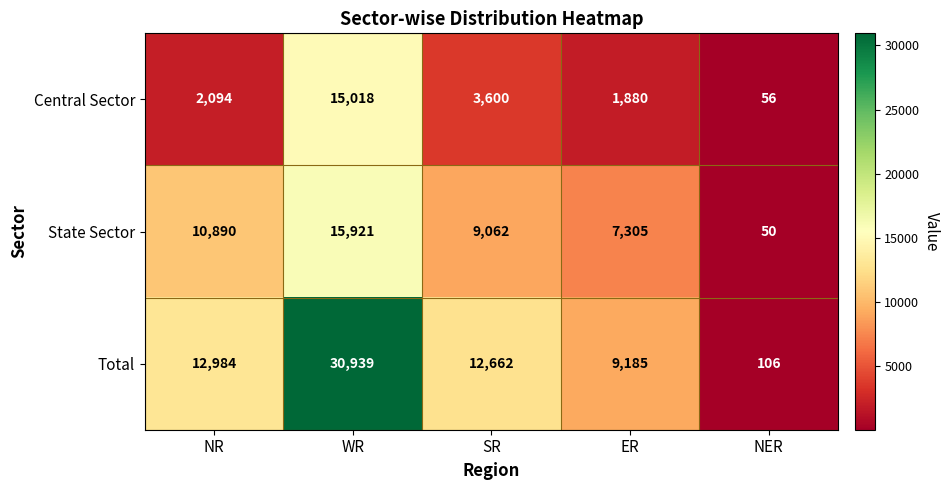

Count the State Sector values in the range 7305 to 10890.

3